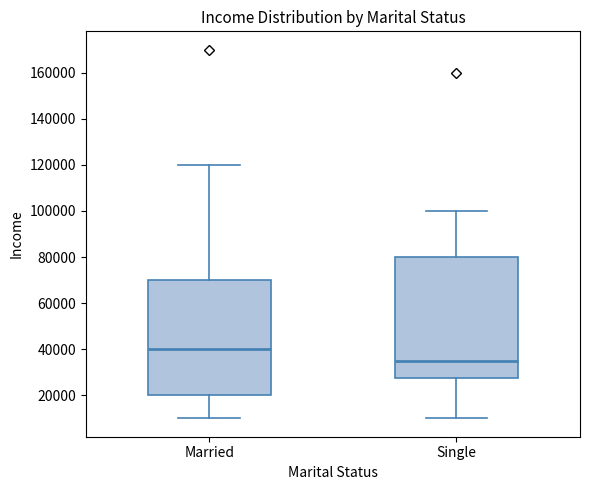

Where is the upper edge of the box for Single on the y-axis? The values are not printed on the chart, so give them approximately, as read against the axis.

80000